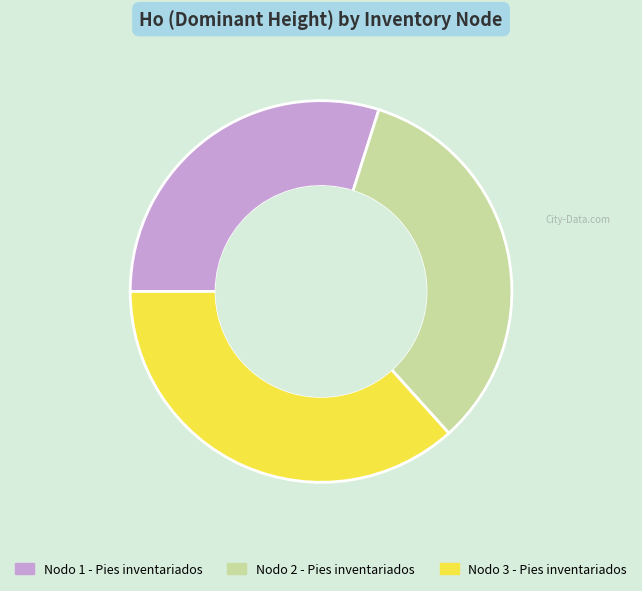

Does Nodo 2 - Pies inventariados account for over 50% of the chart?

No